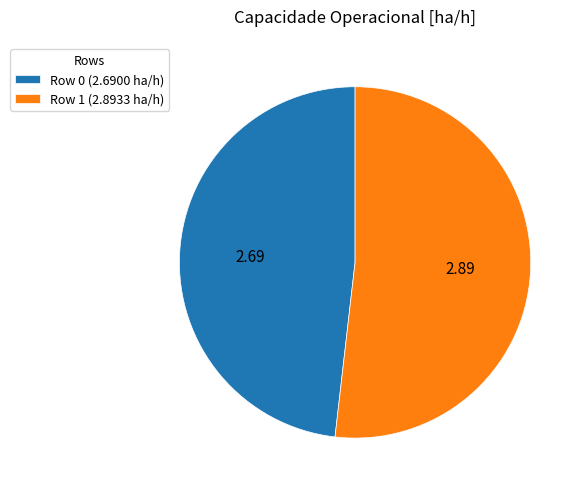

Which has a higher value, Row 0 (2.6900 ha/h) or Row 1 (2.8933 ha/h)?

Row 1 (2.8933 ha/h)